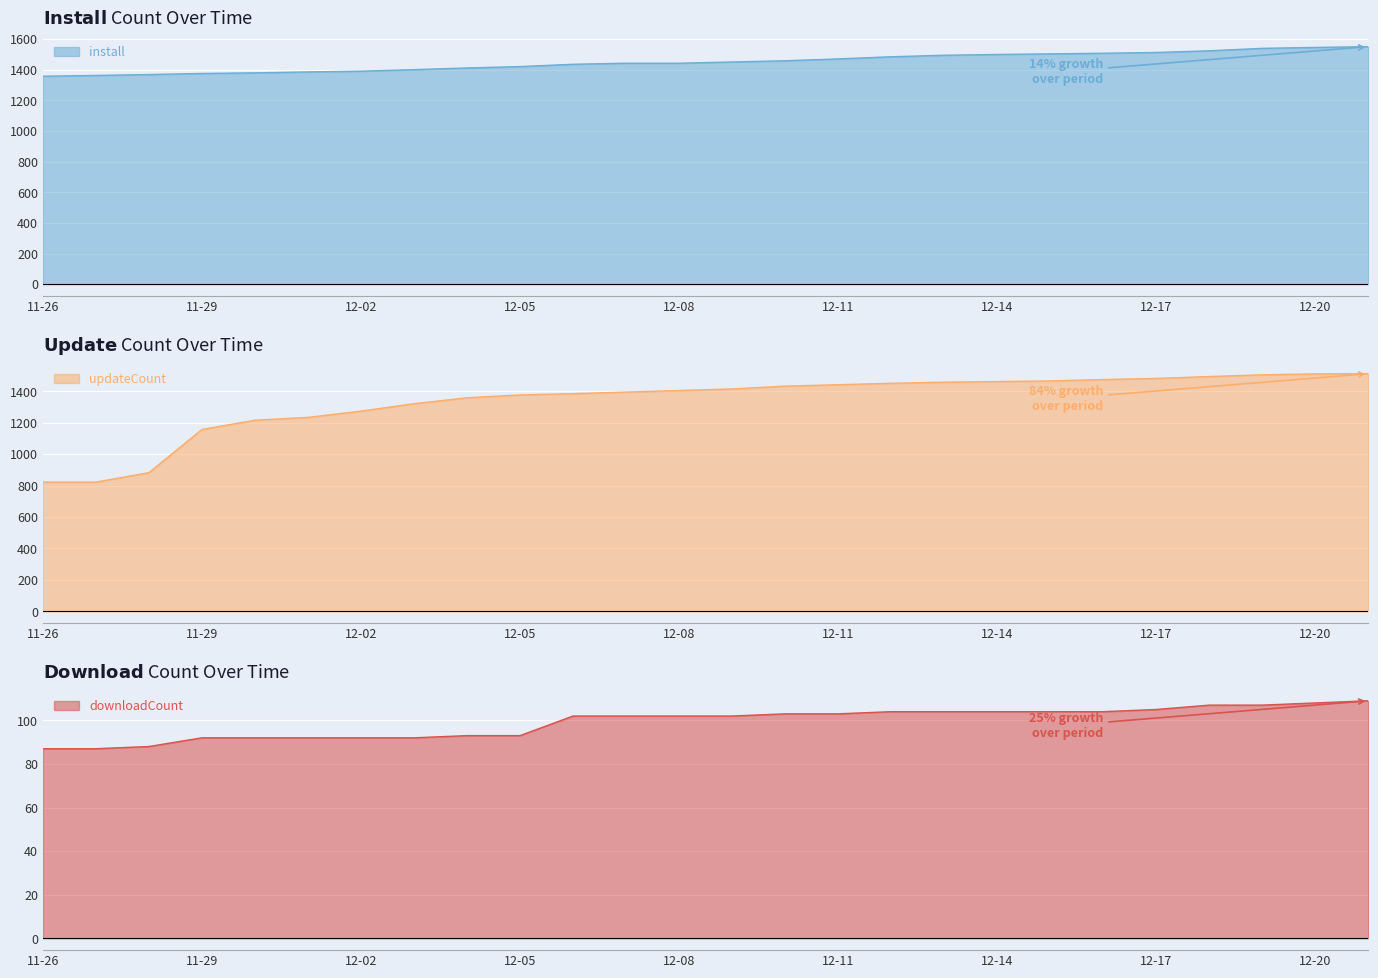

The value of install at 12-08 is 316. True or false?

False